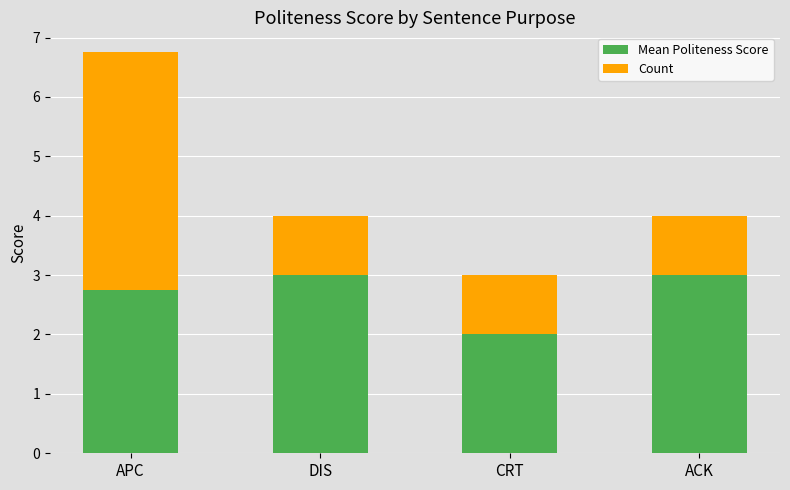

Which category has the lowest value in the Mean Politeness Score series?

CRT